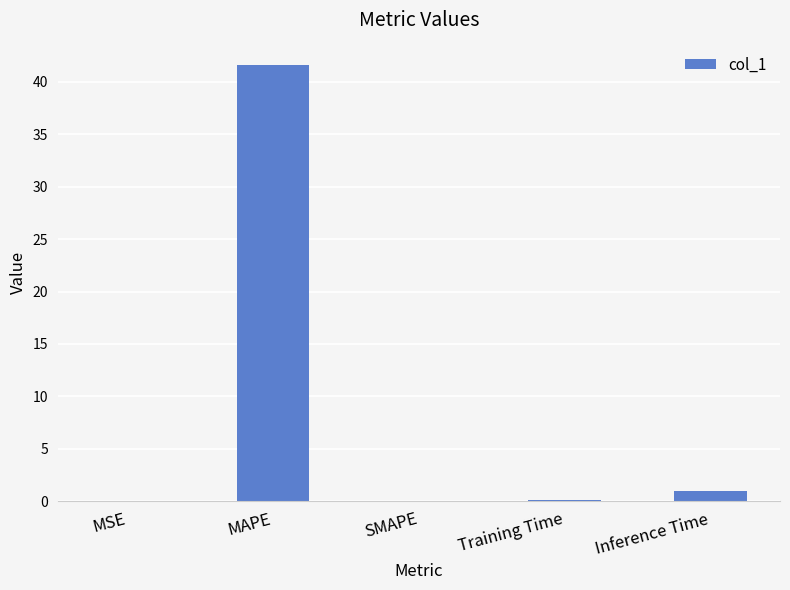

Is it true that the value at SMAPE is -12.6?

False